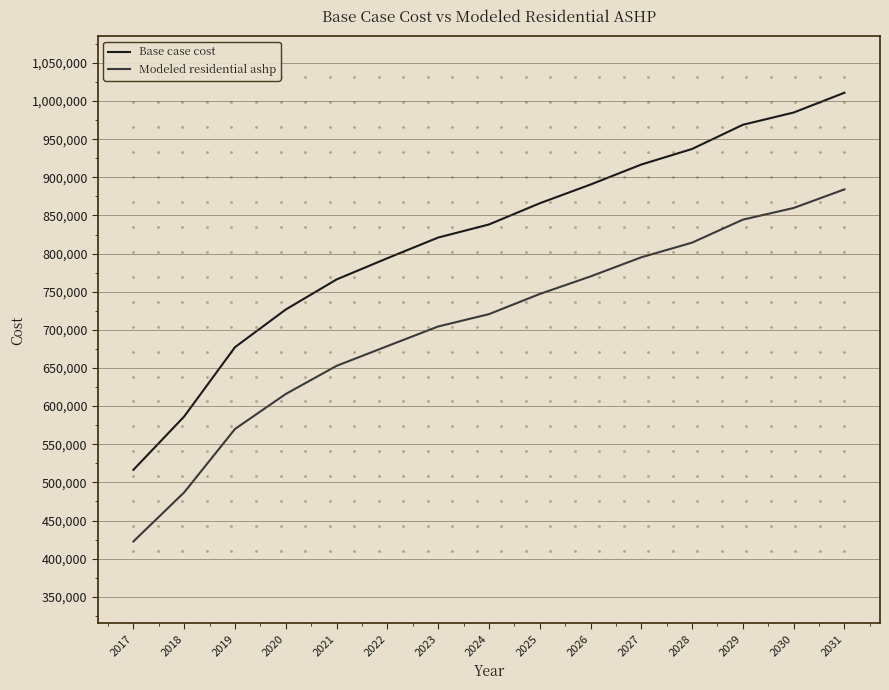

At which category is the sum across all series the highest?

2031